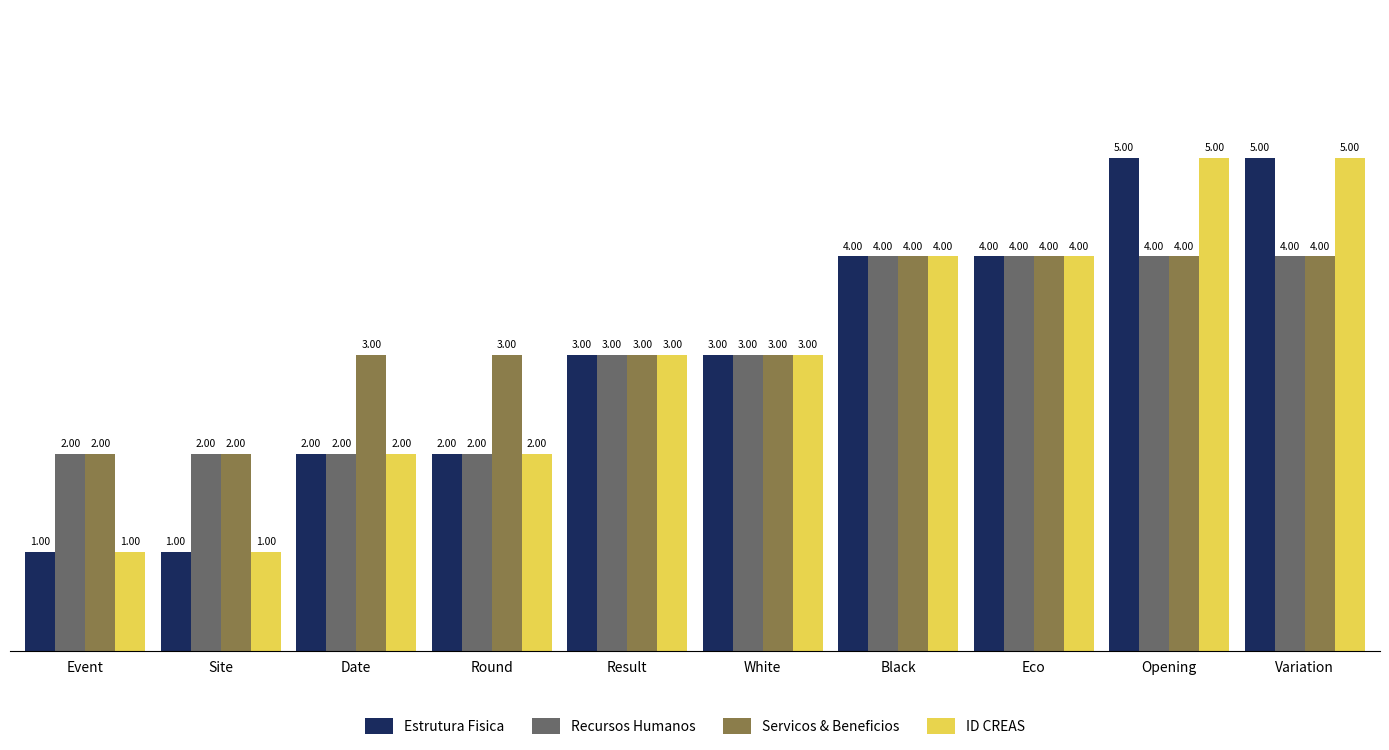

What is the sum of the Recursos Humanos values at Variation and White?

7